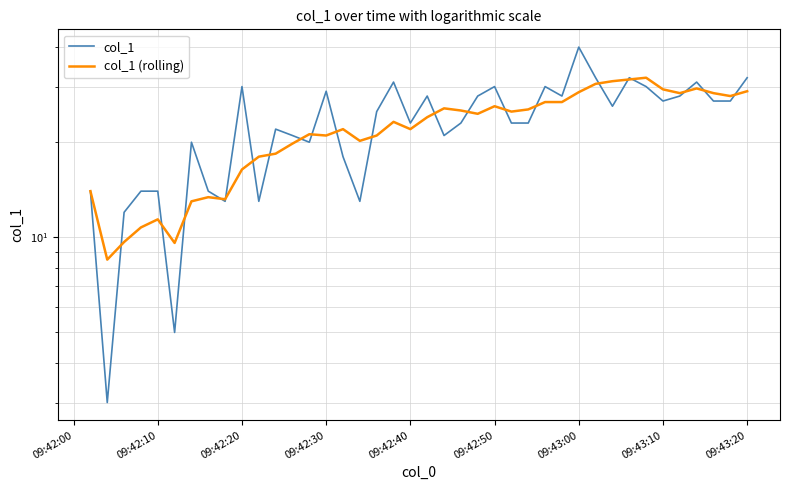

How many values in the col_1 (rolling) series exceed 24?

19